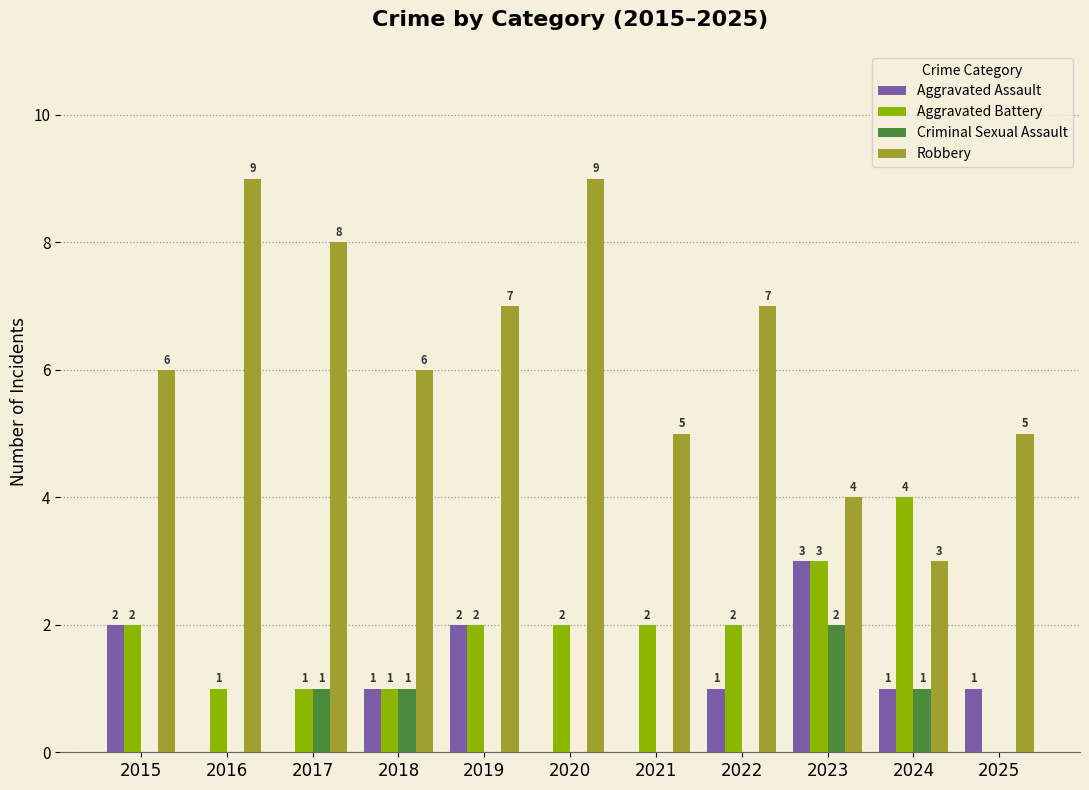

How many Robbery values are between 5 and 8?

7